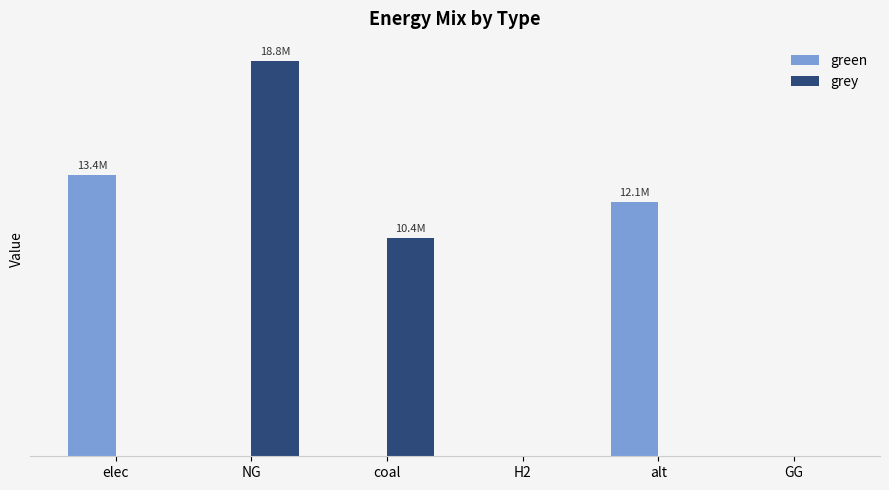

What are all the series names shown in the legend?

green, grey